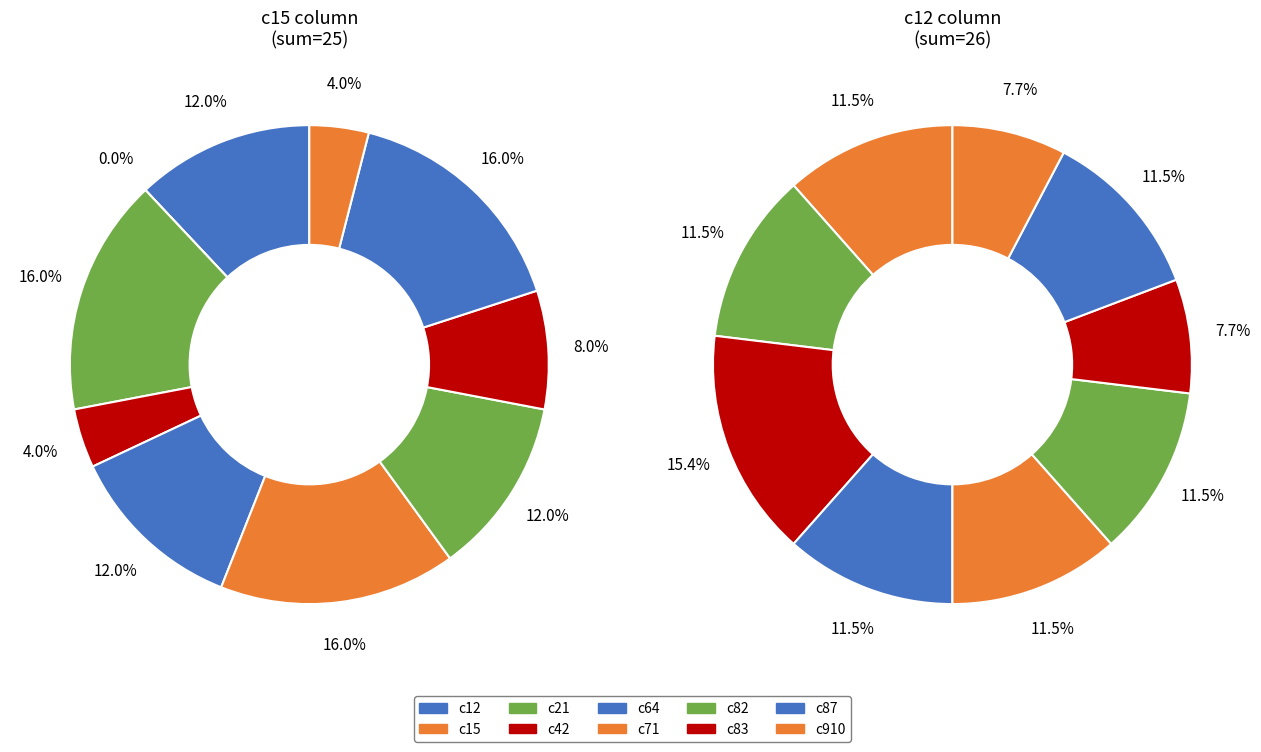

What percentage is the 2 slice, to the nearest percent?

16%